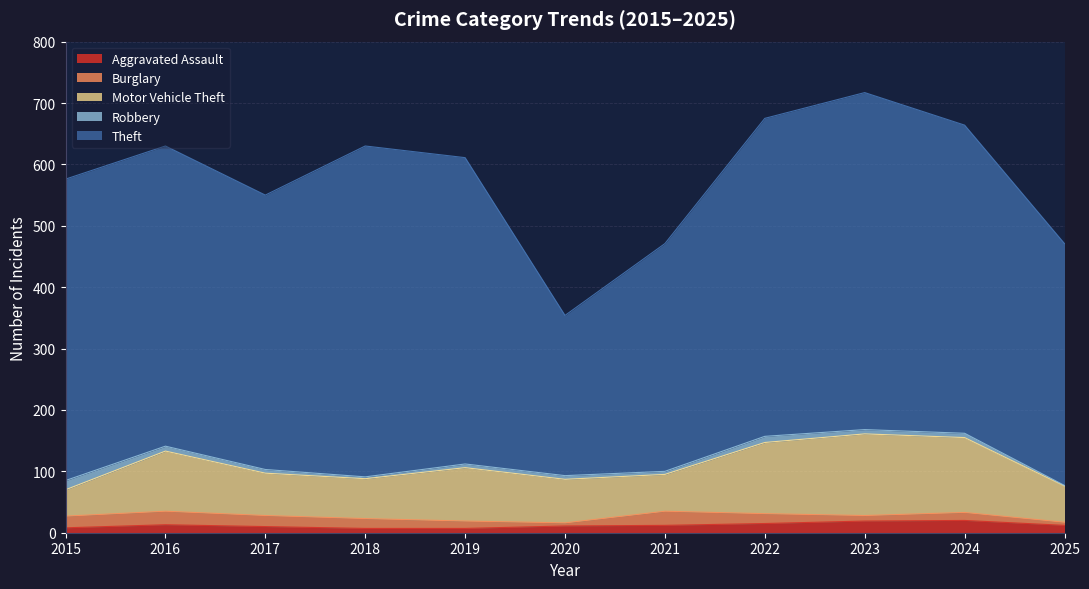

What is the greatest value displayed?

549